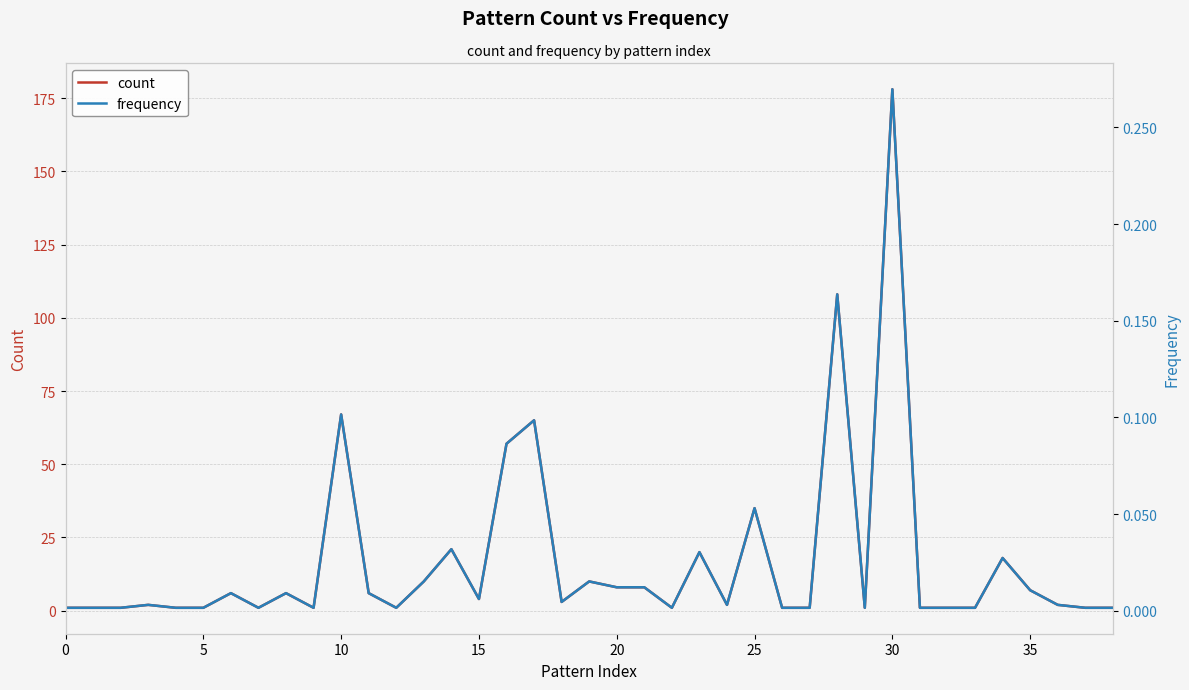

True or false: count and frequency cross at least once.

False